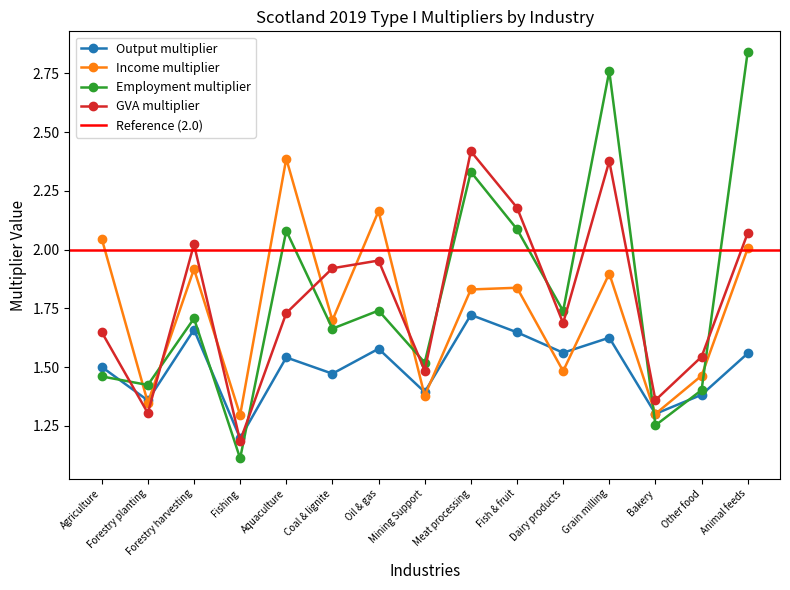

Rank the series at Coal & lignite from highest to lowest value.

GVA multiplier, Income multiplier, Employment multiplier, Output multiplier